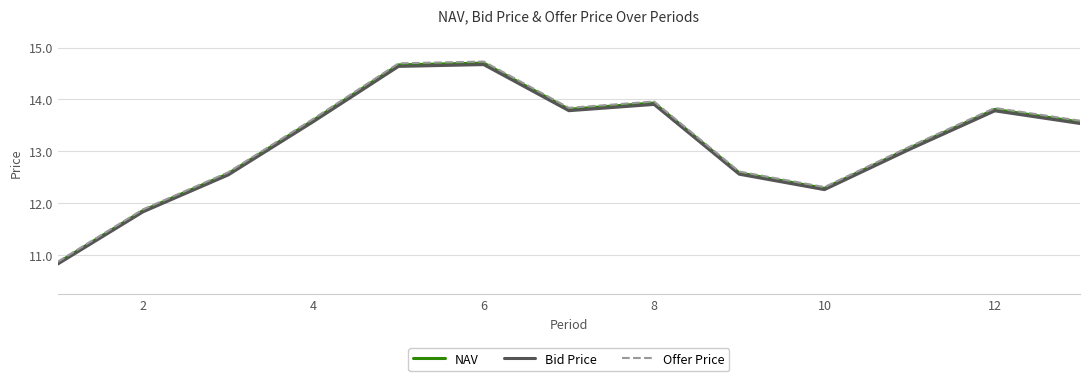

Which series has the largest range (max minus min)?

Offer Price